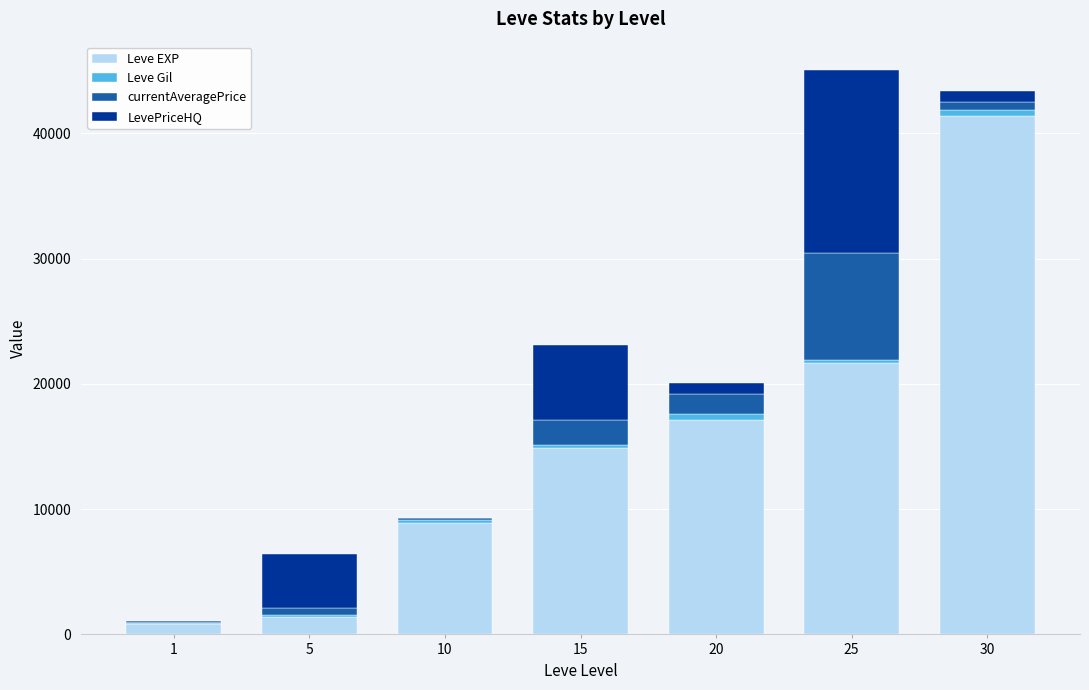

The value of Leve EXP at 15 is 25637.0. True or false?

False